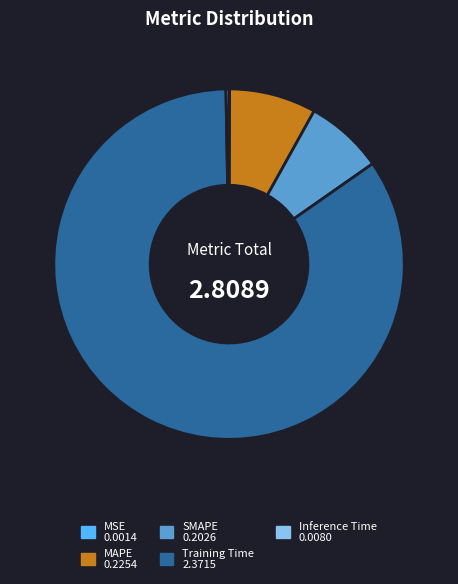

Is Training Time 2.3715 the majority of the pie?

Yes